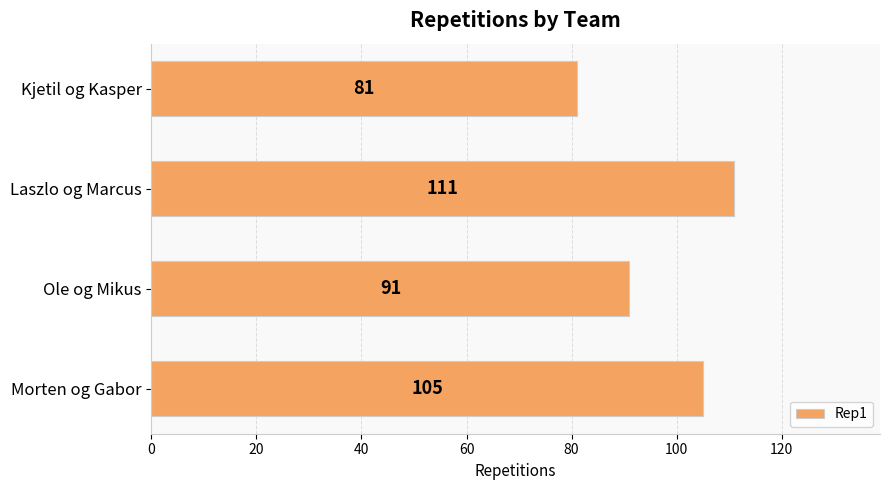

Count the values in the range 91 to 111.

3